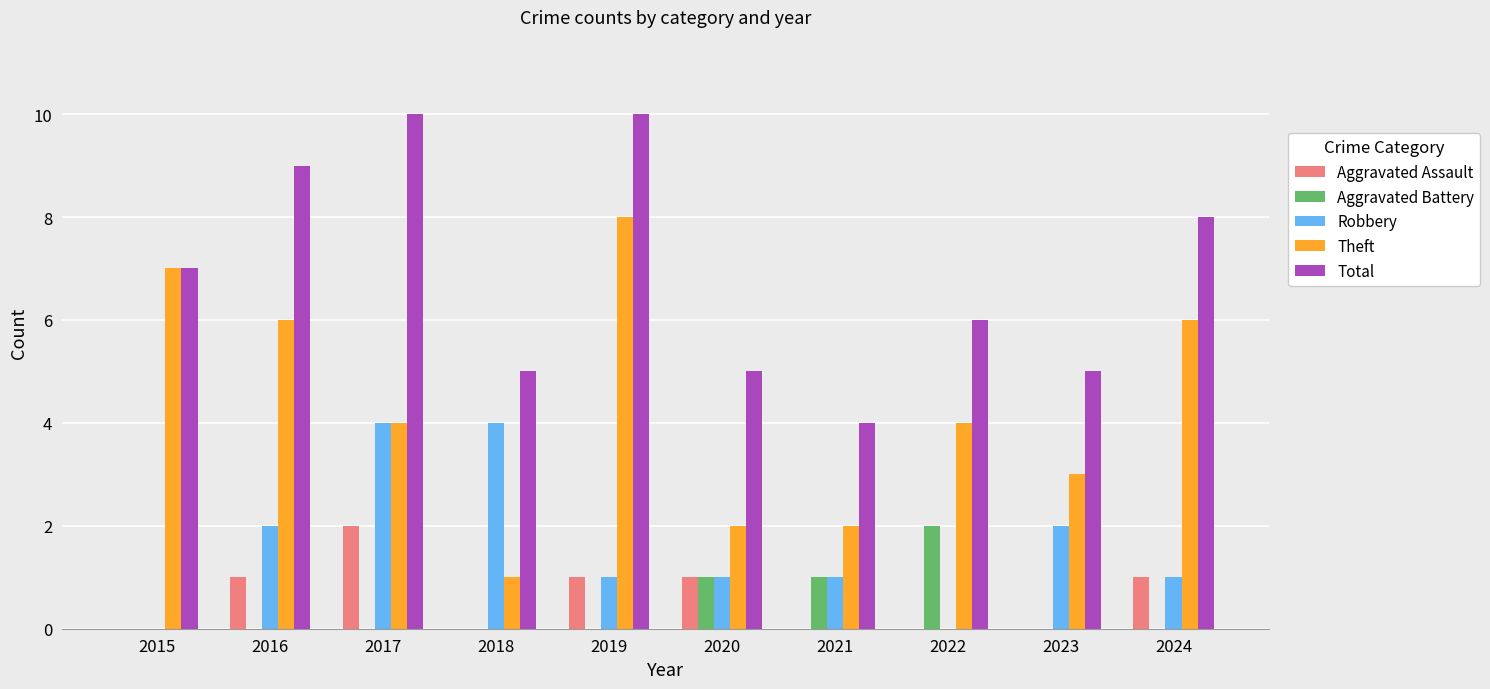

What is the maximum value for Theft?

8